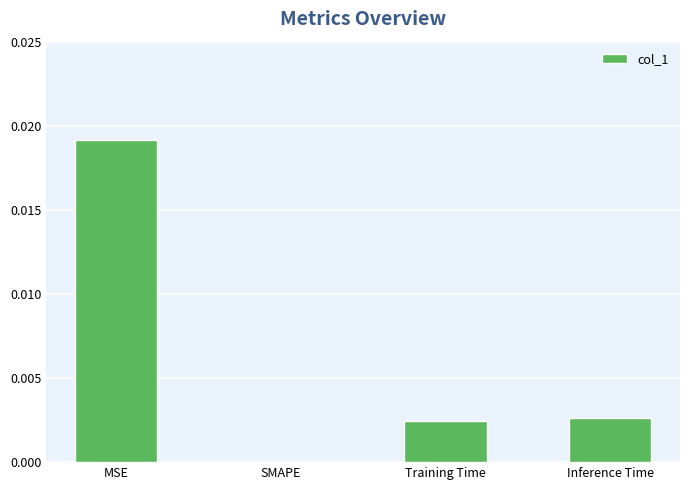

Which label corresponds to the largest value in the chart?

MSE